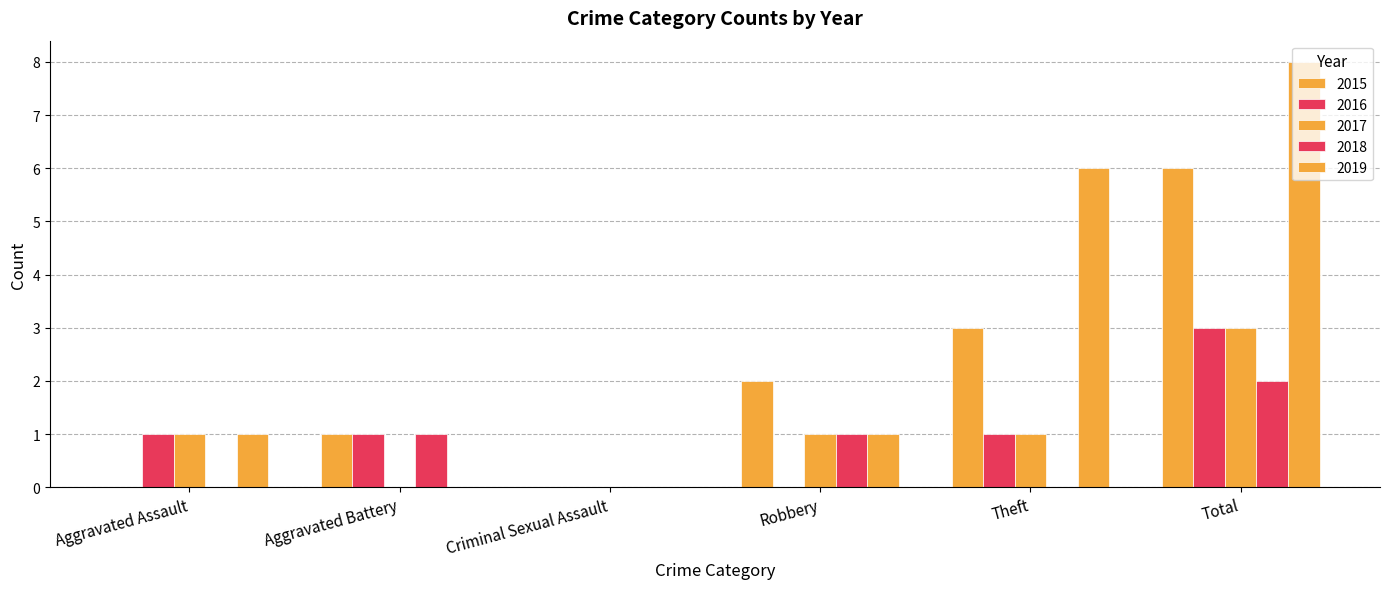

Is the value of 2019 at Robbery greater than the value of 2015 at Aggravated Battery?

No